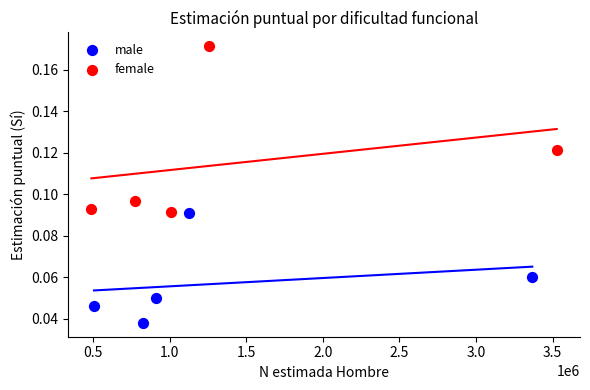

Which series contains the highest Y value?

female